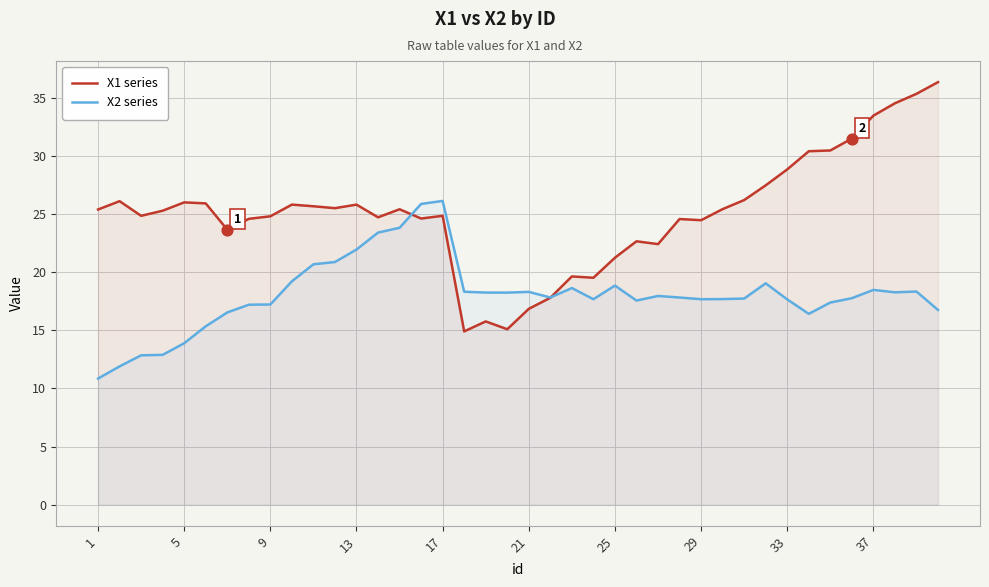

Which series reaches the maximum Y coordinate?

X1 series